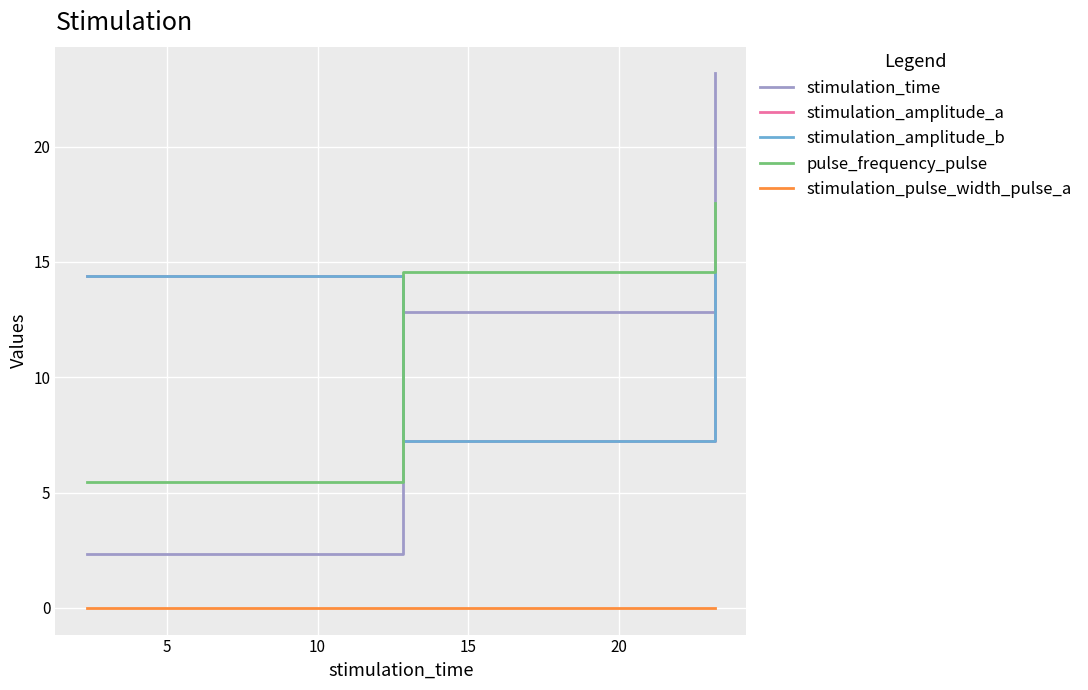

Reading left to right, transcribe all the data shown in this chart.

stimulation_time: 2.4	12.8	23.2
stimulation_amplitude_a: 14.4	7.2	14.8
stimulation_amplitude_b: 14.4	7.2	14.8
pulse_frequency_pulse: 5.4	14.5	17.6
stimulation_pulse_width_pulse_a: 0.0	0.0	0.0